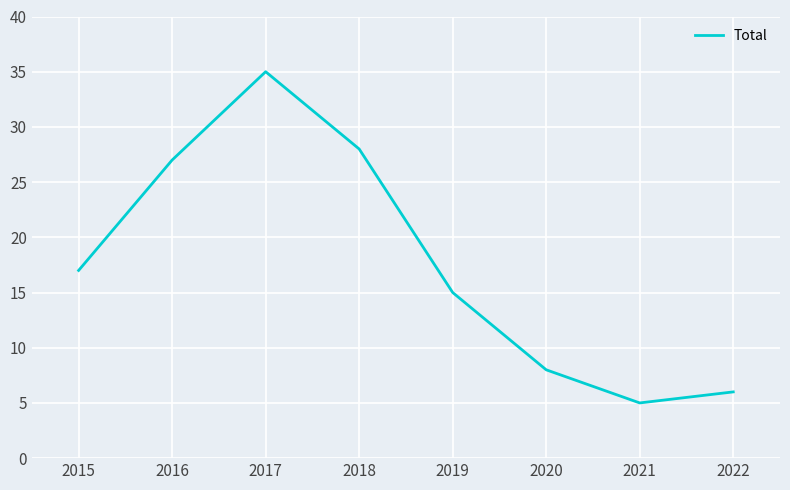

Is this an area chart (filled region under the line)?

No